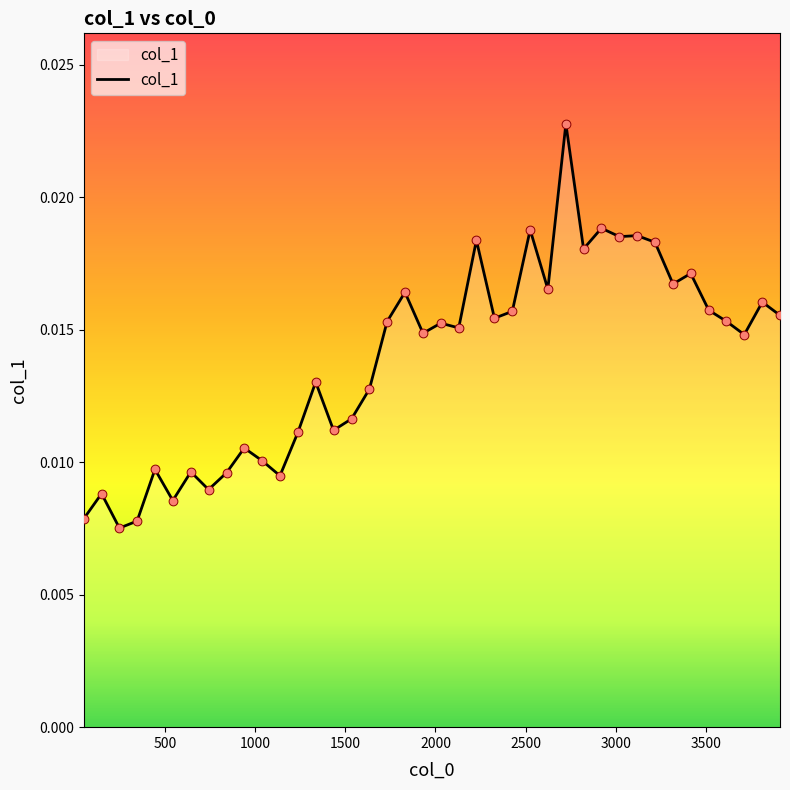

How many lines are shown in the chart?

1